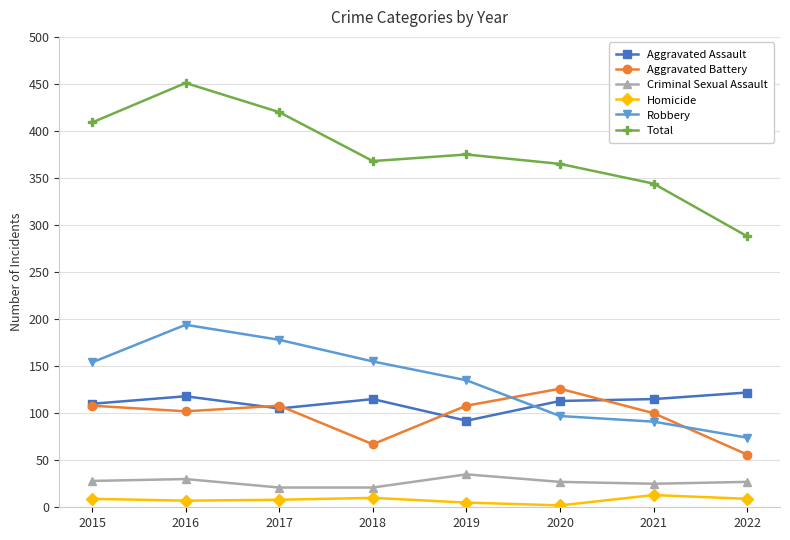

Rank the series at 2016 from lowest to highest value.

Homicide, Criminal Sexual Assault, Aggravated Battery, Aggravated Assault, Robbery, Total